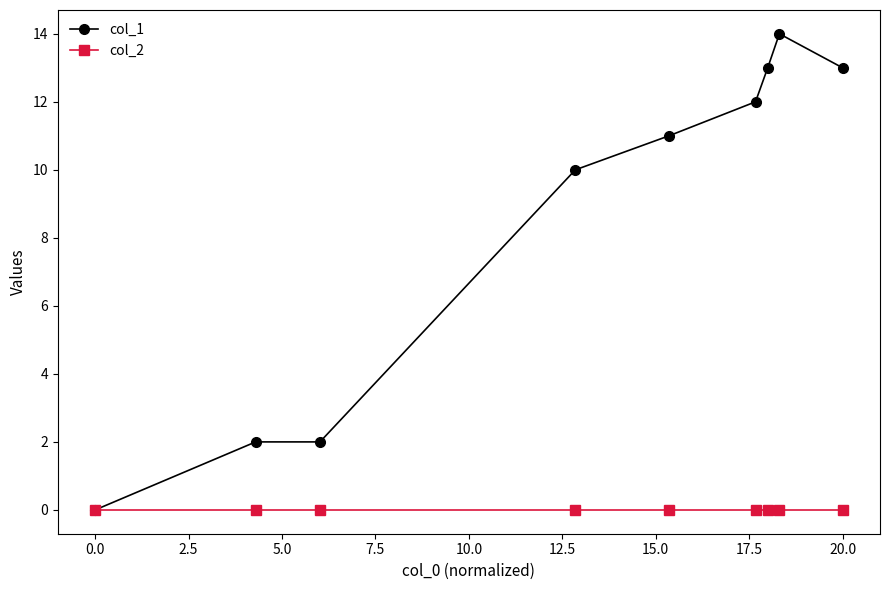

List the series in order of their overall mean, lowest first.

col_2, col_1